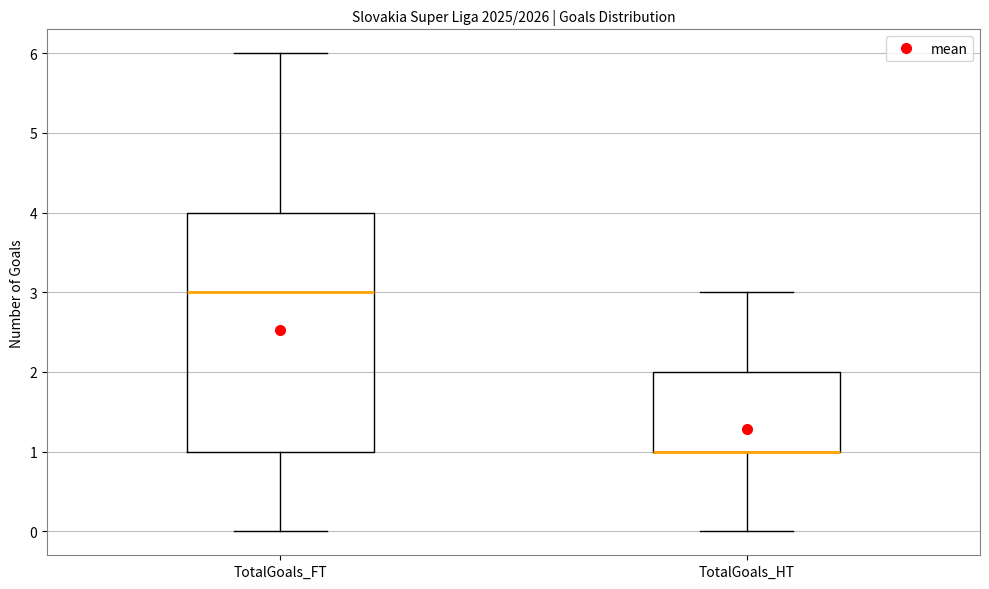

Which box is the tallest, from its lower edge to its upper edge?

TotalGoals_FT